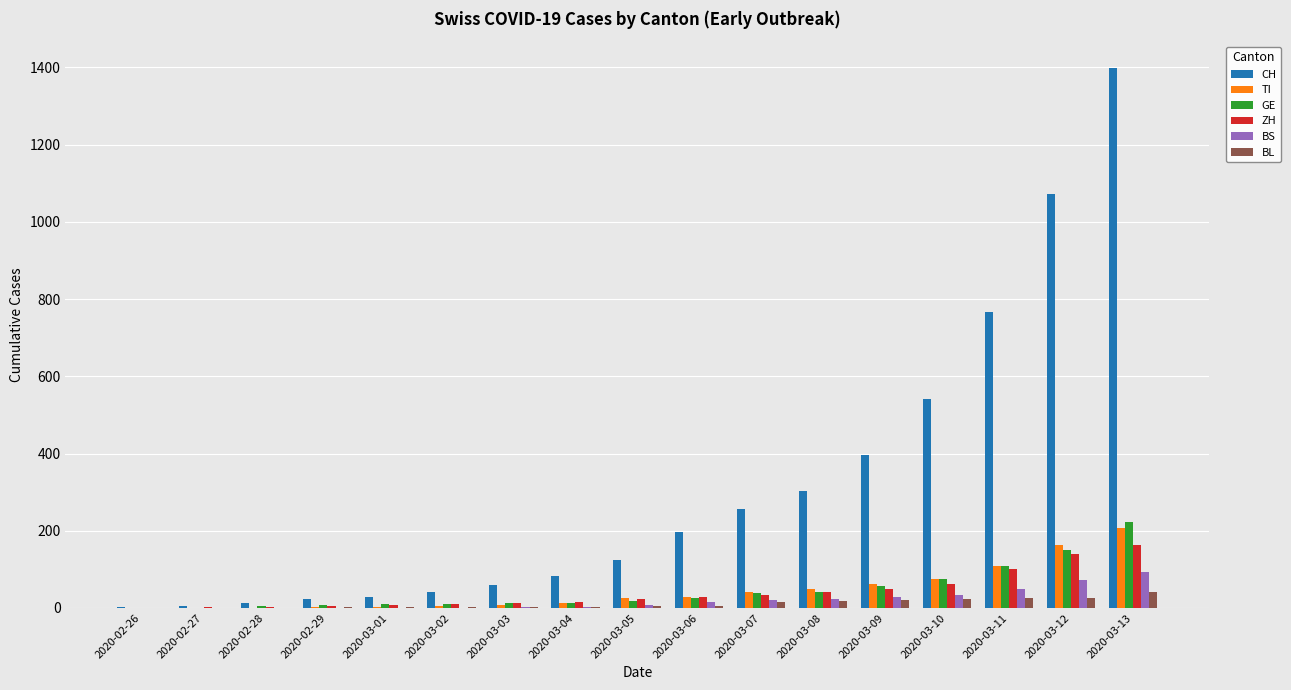

At which label is CH closest to 700?

2020-03-11